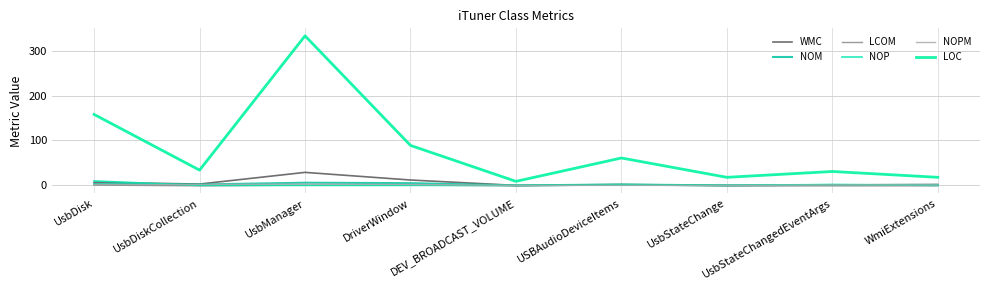

What is the minimum value for LCOM?

-1.0